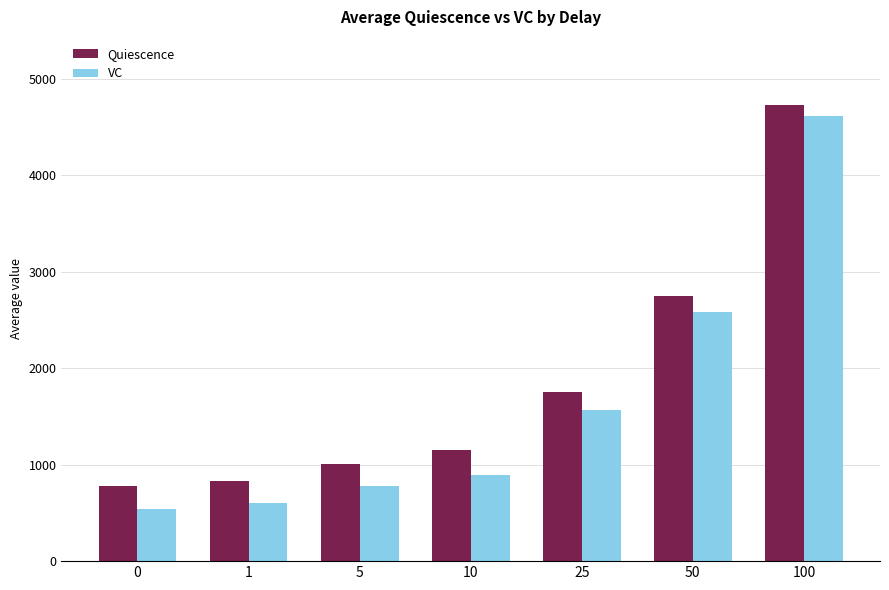

How many data points in VC are less than 896?

3